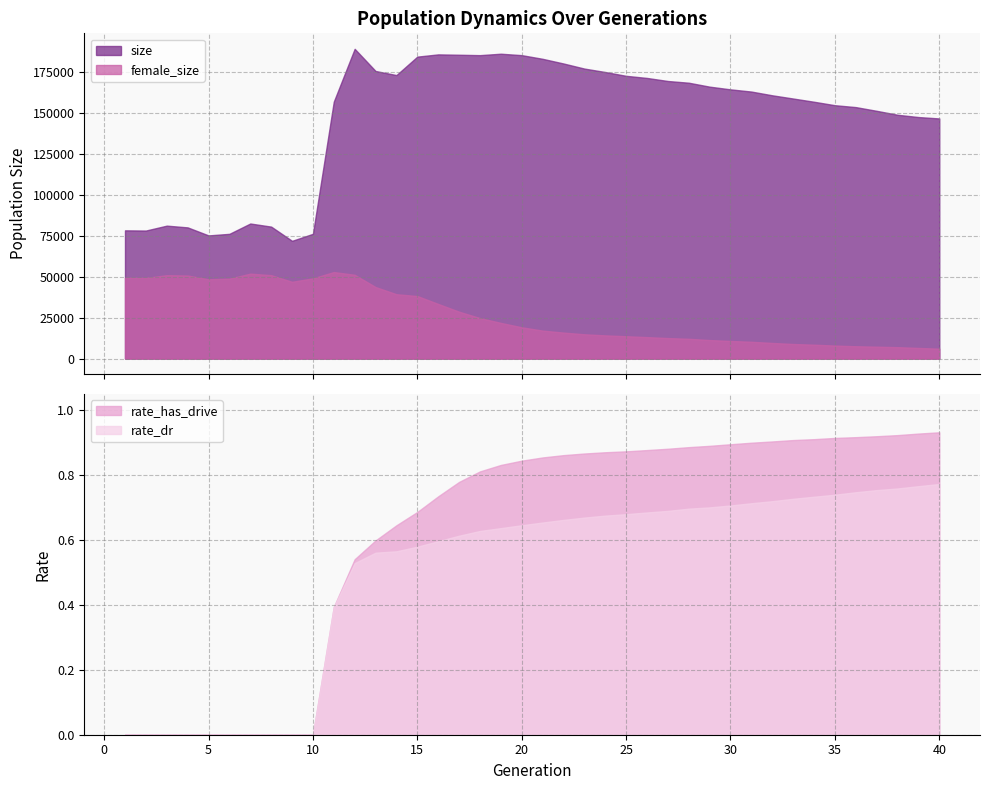

How many interior local peaks does the size series have?

5